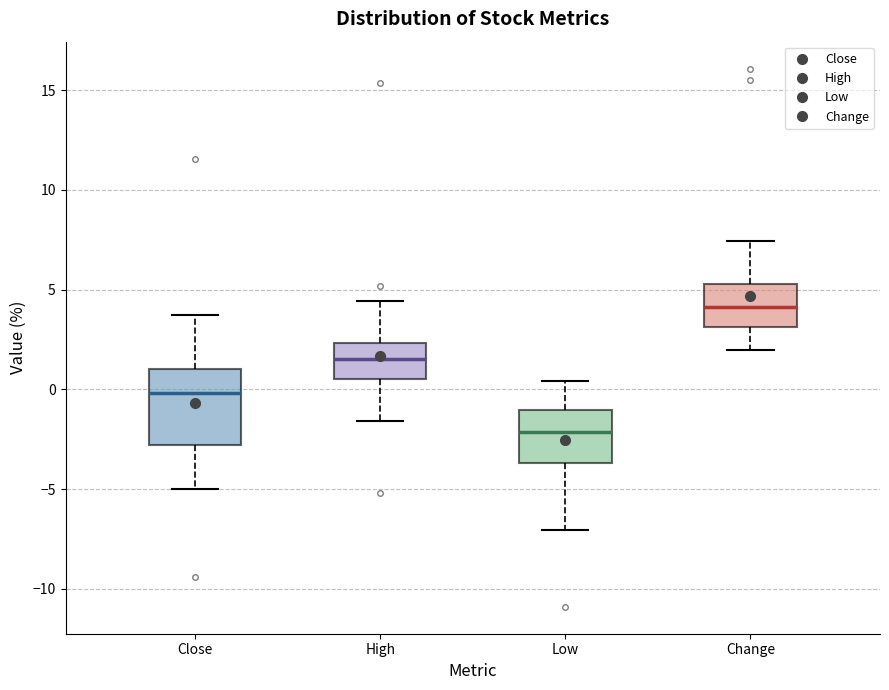

Which box has the highest median line?

Change